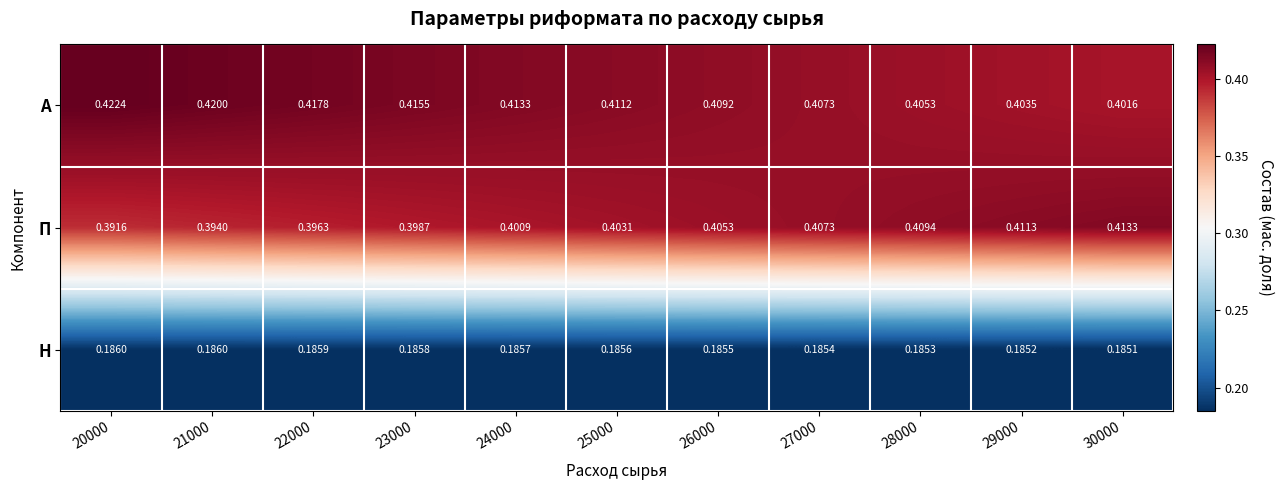

Between 22000 and 25000, which series saw the biggest shift?

П